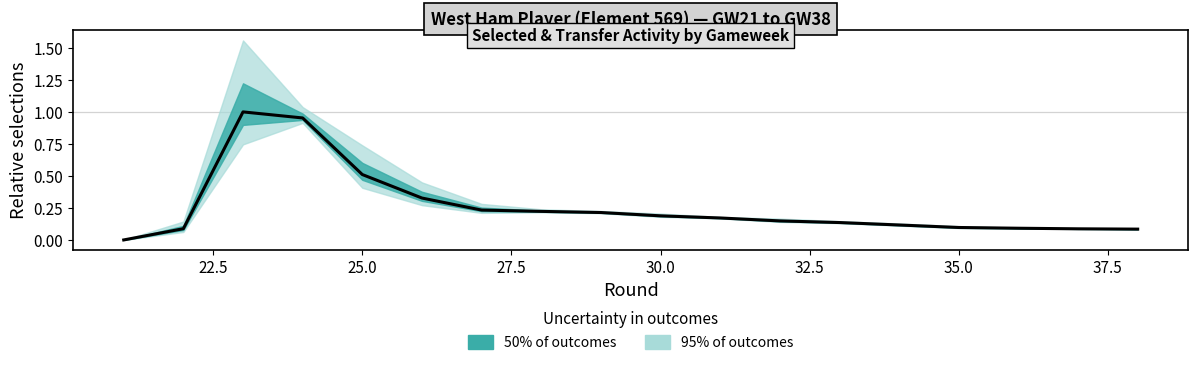

How many lines are shown in the chart?

1